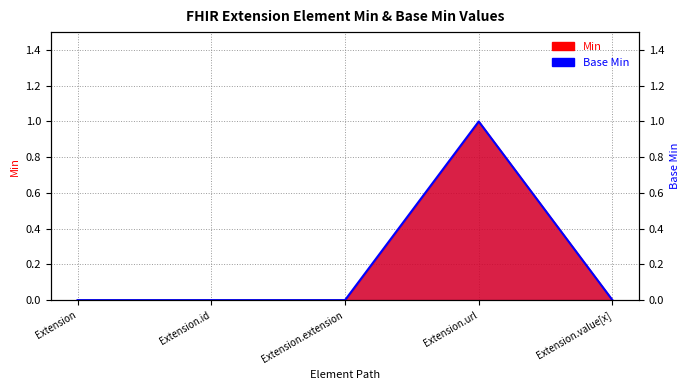

Reading left to right, extract all data points from this chart.

Extension=0	Extension.id=0	Extension.extension=0	Extension.url=1	Extension.value[x]=0